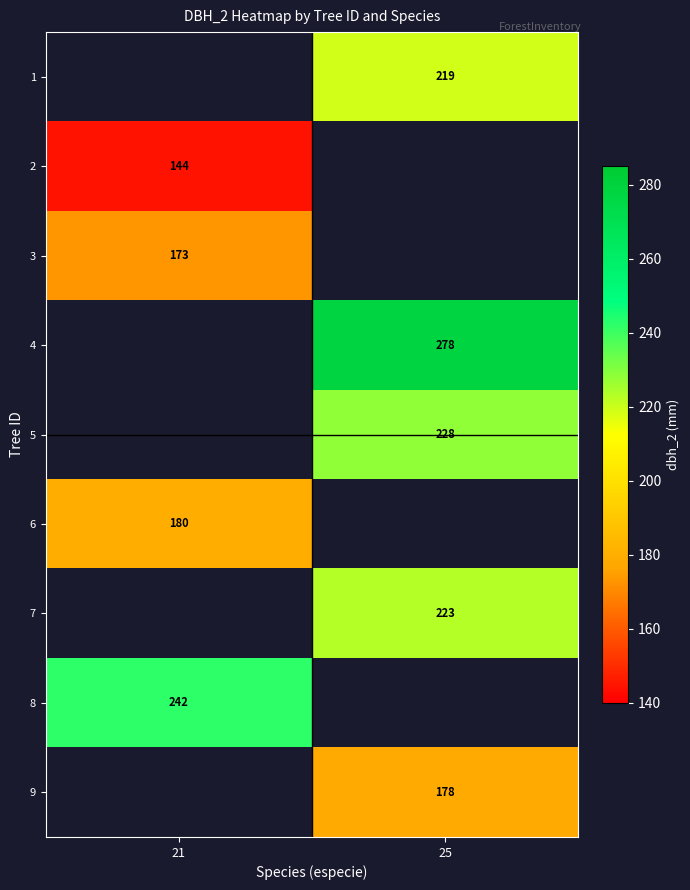

True or false: 8 has a value of 74.0 at 21.

False